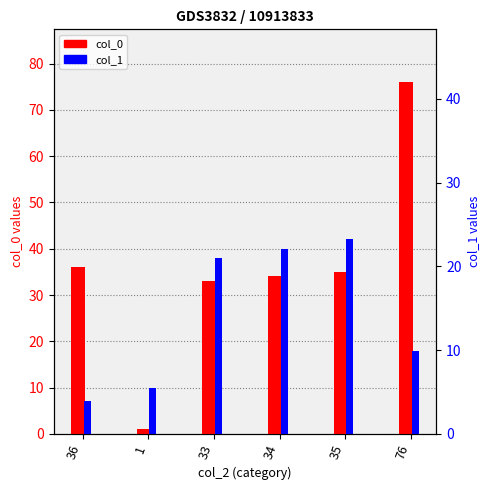

What is the difference between the maximum and minimum values in the col_1 series?

35